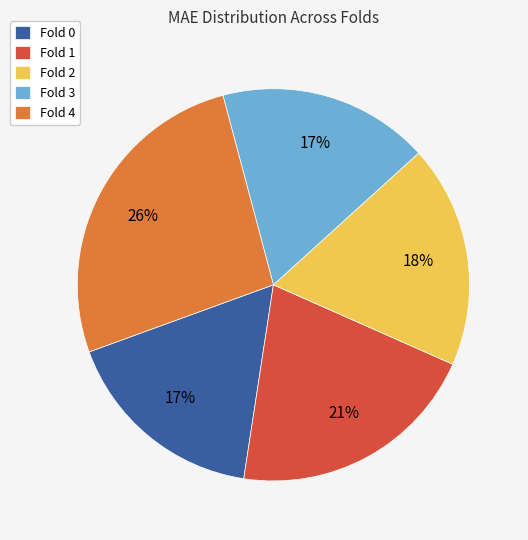

Does Fold 3 account for over 50% of the chart?

No